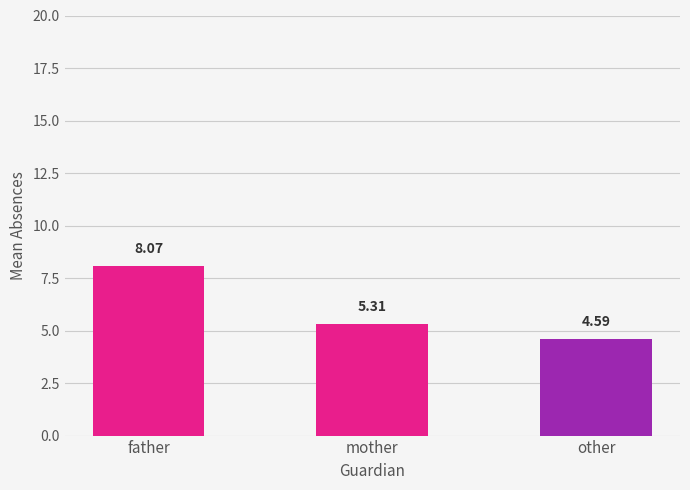

What is the minimum value shown in the chart?

4.6